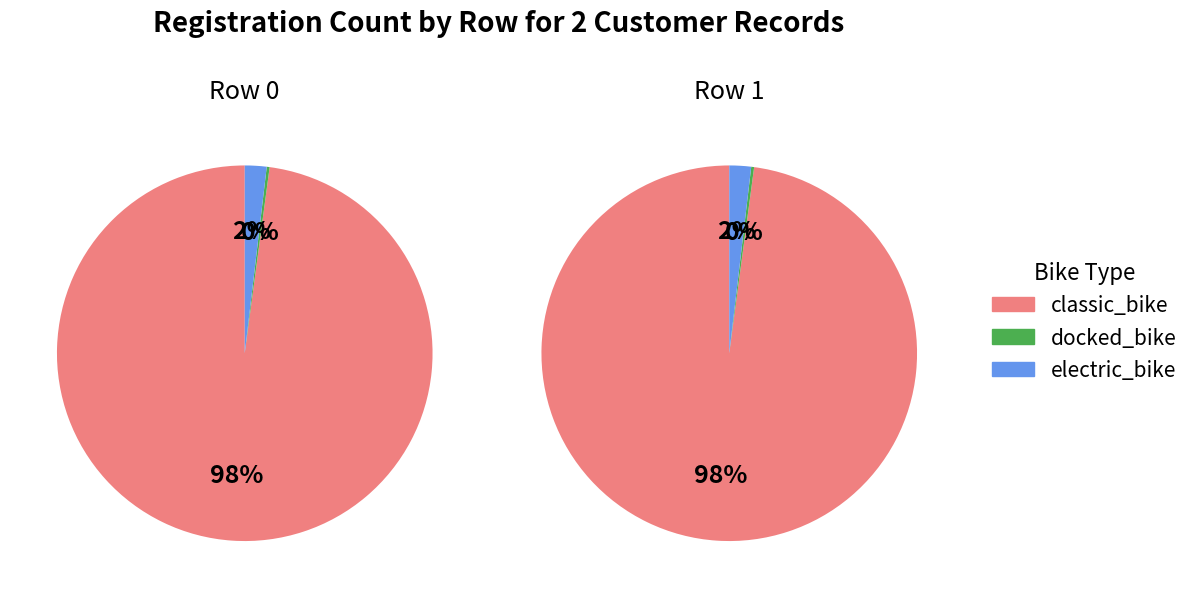

True or false: 1 accounts for 58% of the total.

False